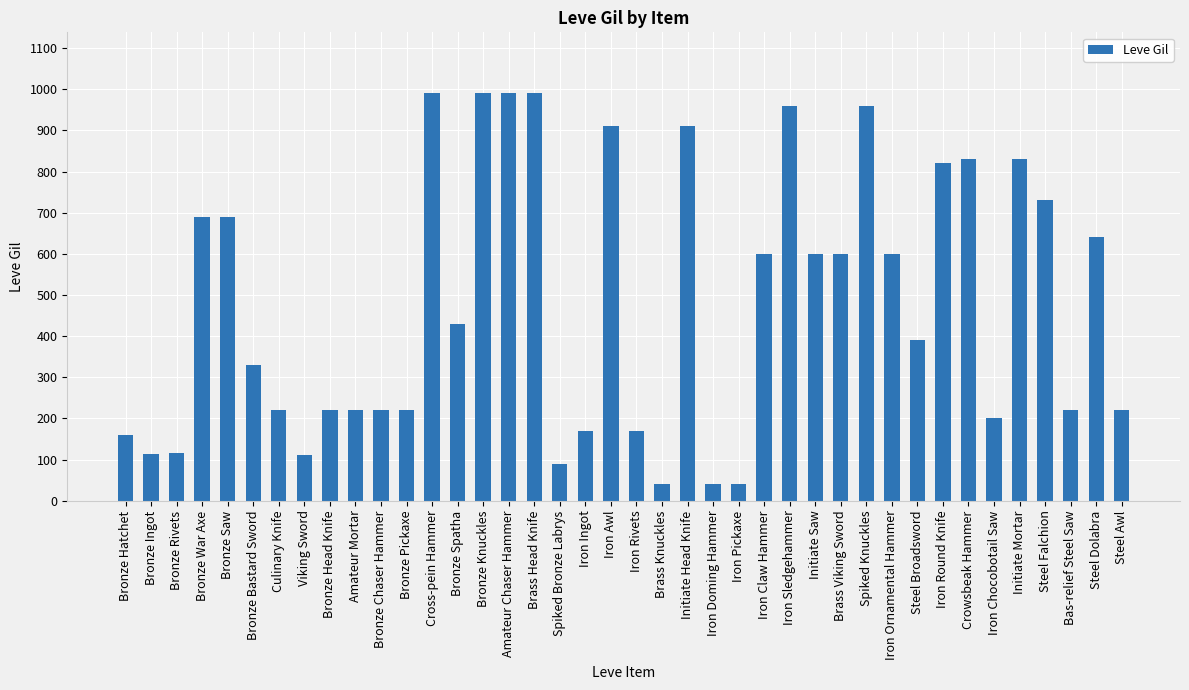

The chart shows a value of 990 at Cross-pein Hammer. True or false?

True